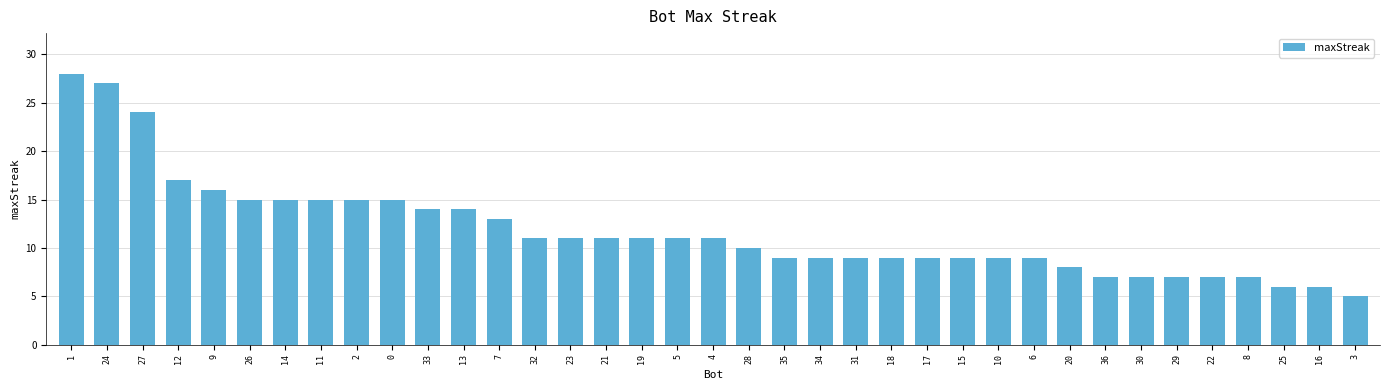

How many bars are there in total?

37